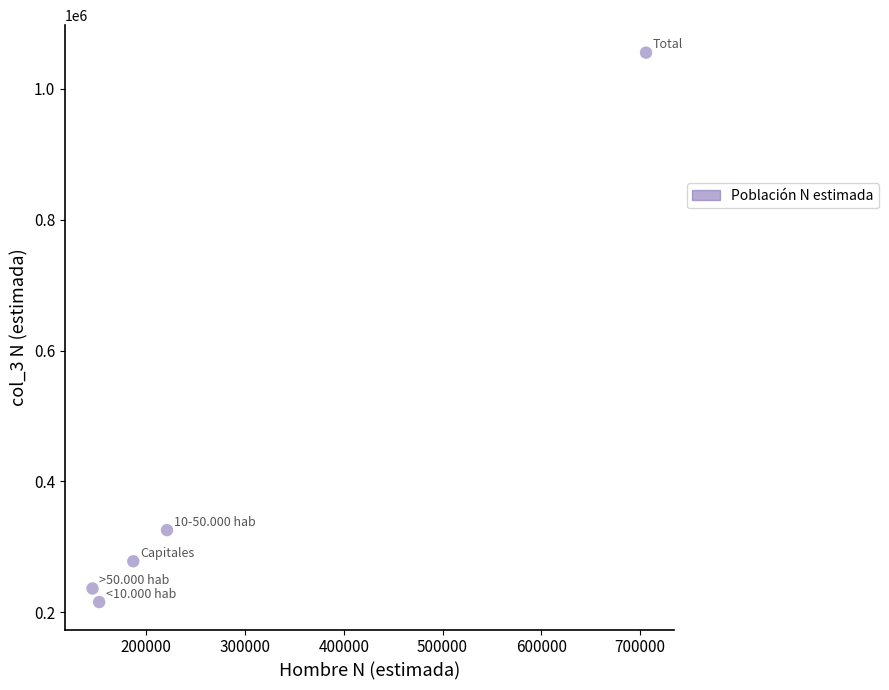

What Y value in the scatter plot is closest to 635409?

325474